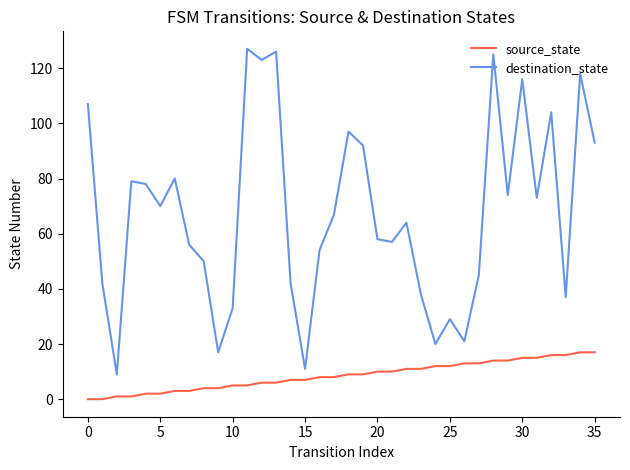

Reading left to right, what are all the values shown in this chart?

source_state: 0	0	1	1	2	2	3	3	4	4	5	5	6	6	7	7	8	8	9	9	10	10	11	11	12	12	13	13	14	14	15	15	16	16	17	17
destination_state: 107	42	9	79	78	70	80	56	50	17	33	127	123	126	42	11	54	67	97	92	58	57	64	38	20	29	21	45	125	74	116	73	104	37	118	93